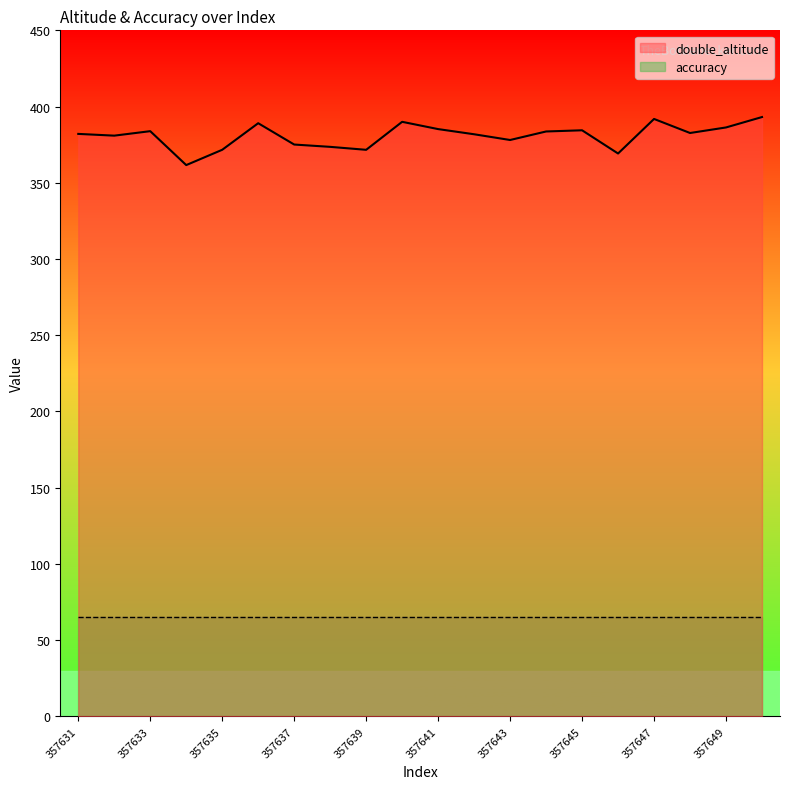

What is the sum of the values at 357643 and 357642?

759.9